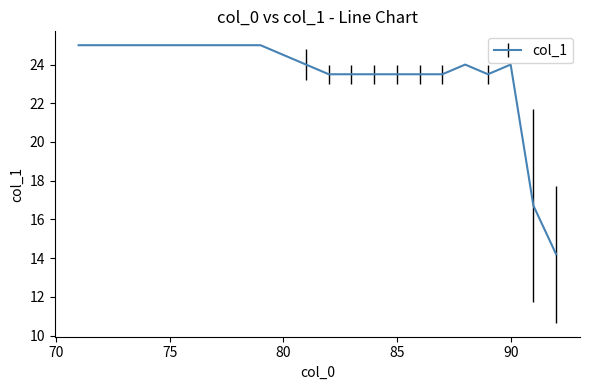

What is the difference between the maximum and minimum values?

10.8